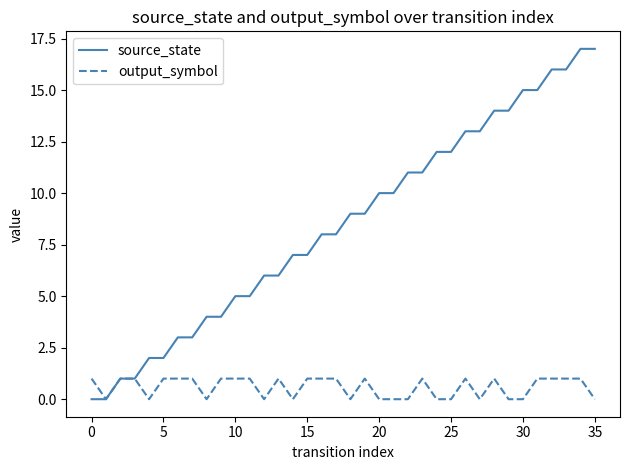

Which series has the largest total across all categories?

source_state